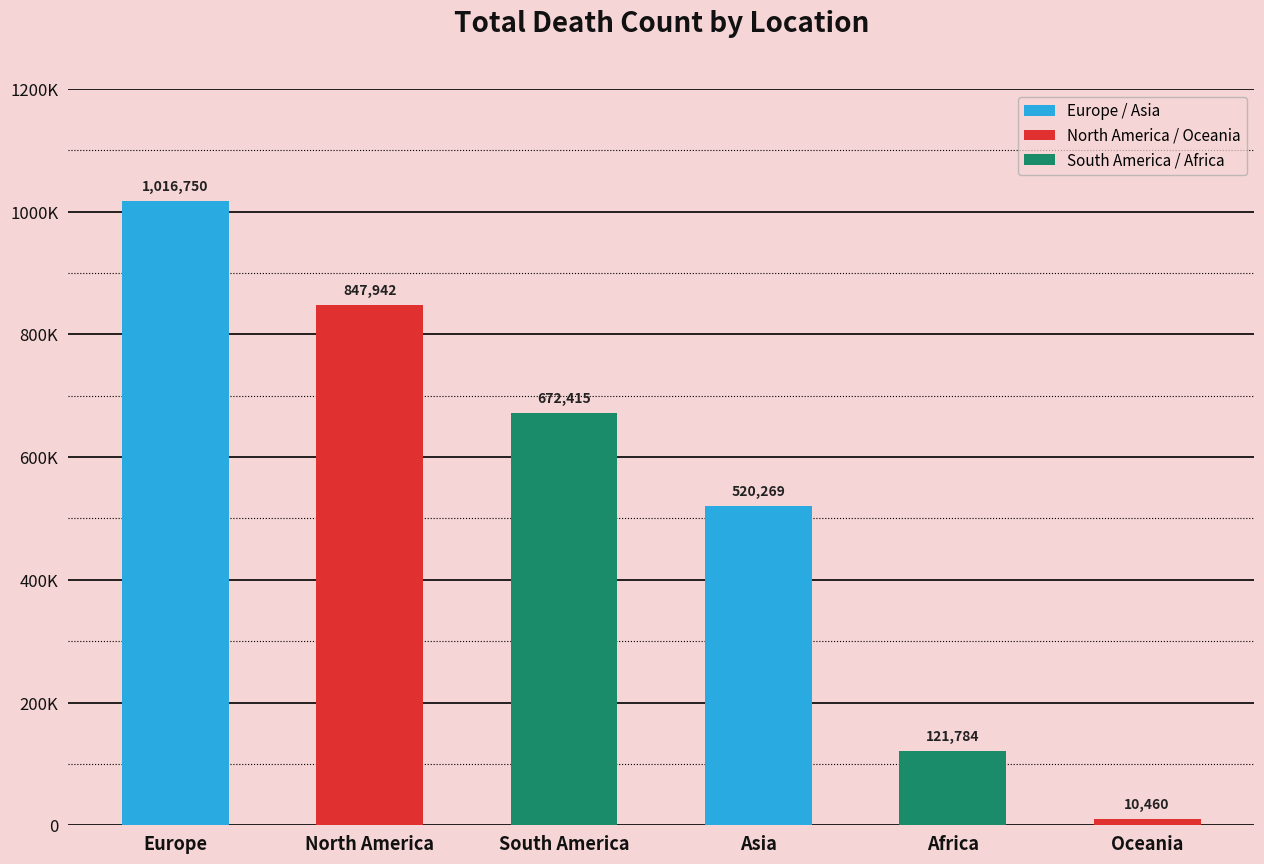

Rank the categories by value from lowest to highest.

Oceania, Africa, Asia, South America, North America, Europe